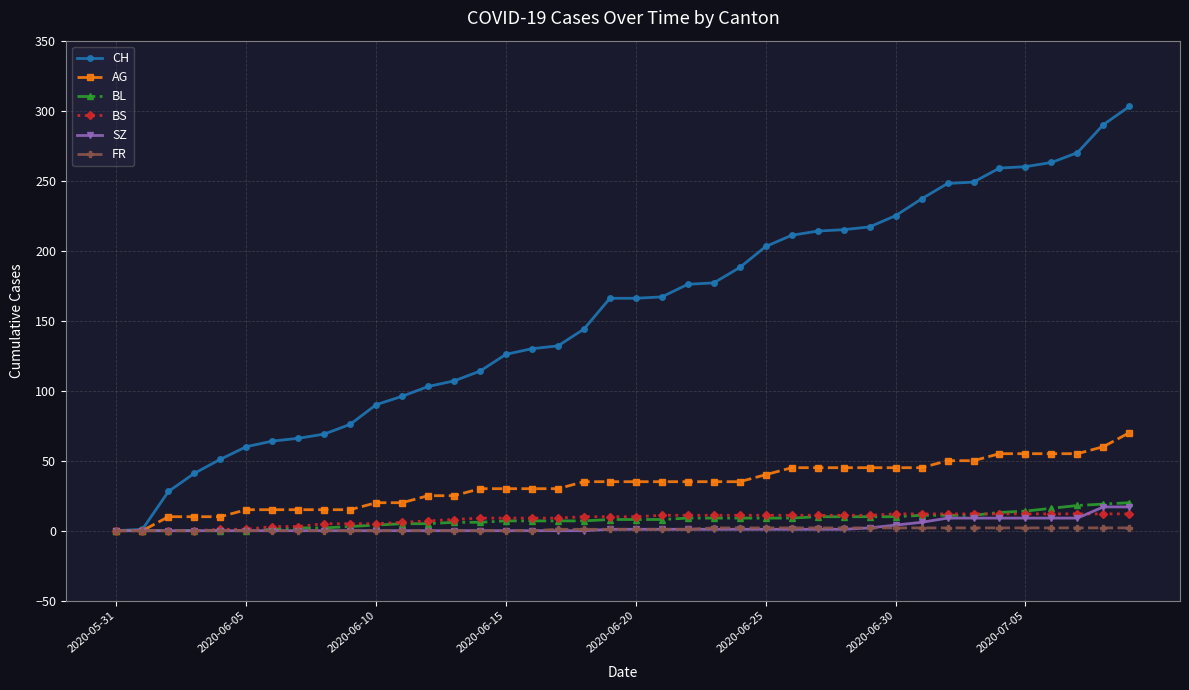

Which series has the largest range (max minus min)?

CH